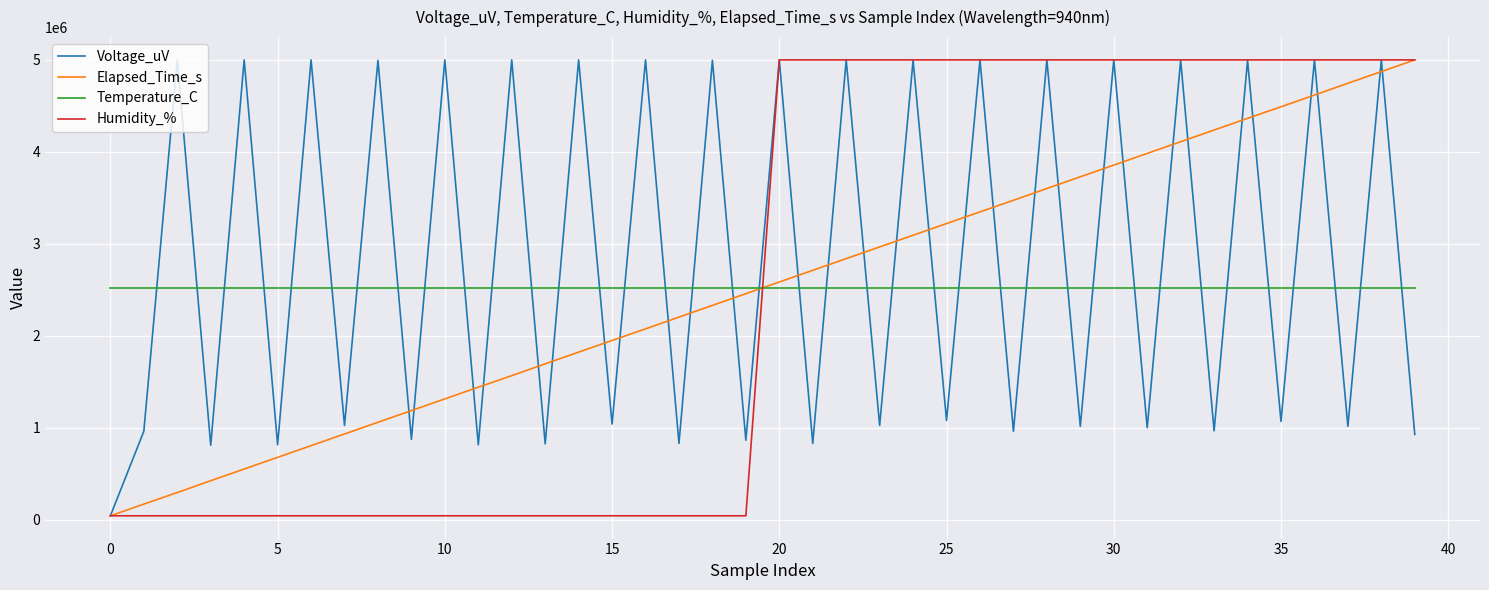

Which series ends up on top after the final intersection of Temperature_C and Humidity_%?

Humidity_%